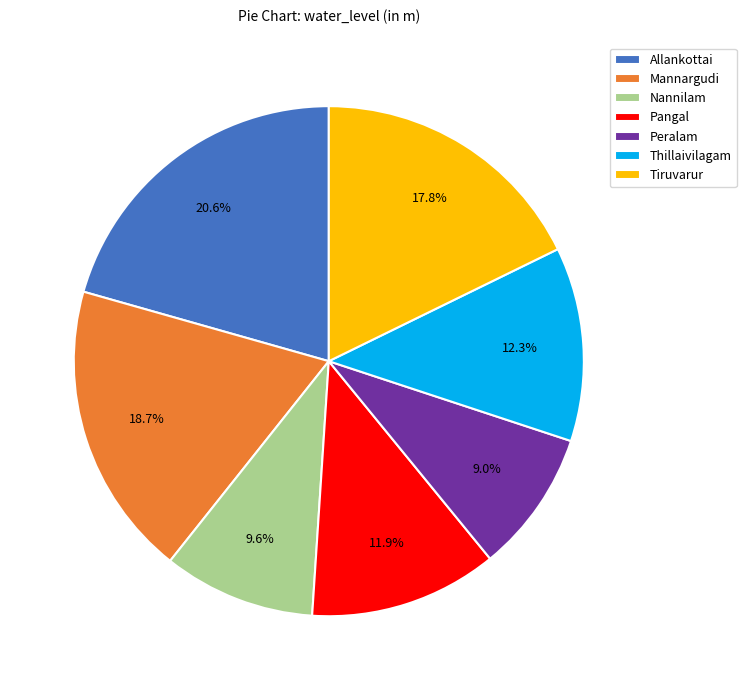

What is the ratio of the value at Nannilam to the value at Peralam?

1.1